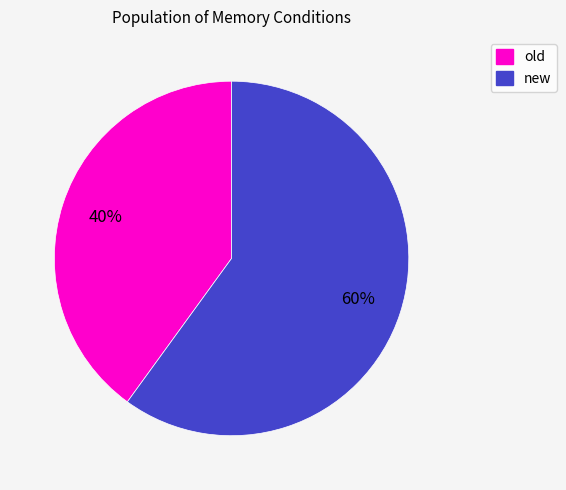

Is the sum of new and old greater than half?

Yes